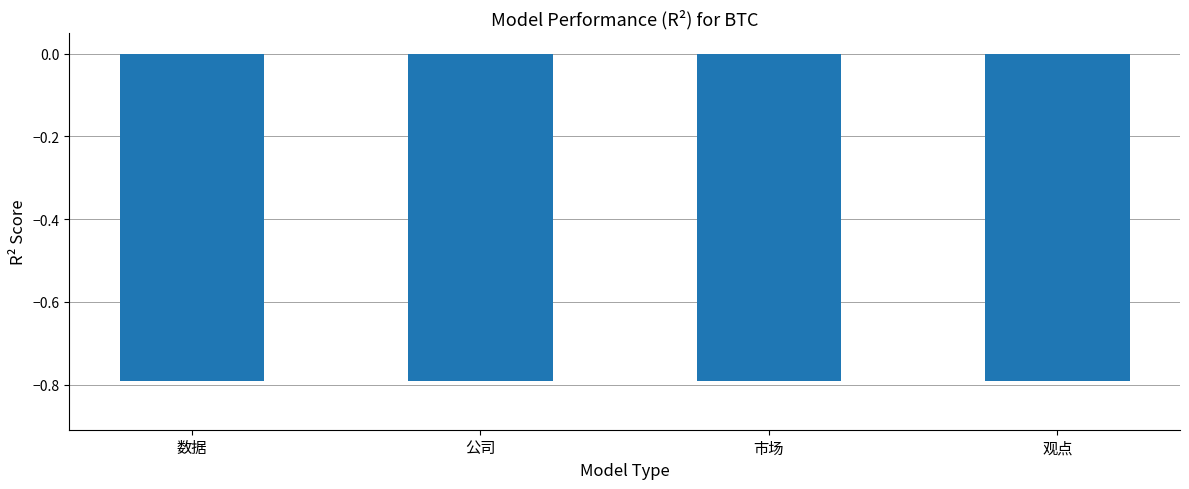

The chart shows a value of -1.2 at 观点. True or false?

False